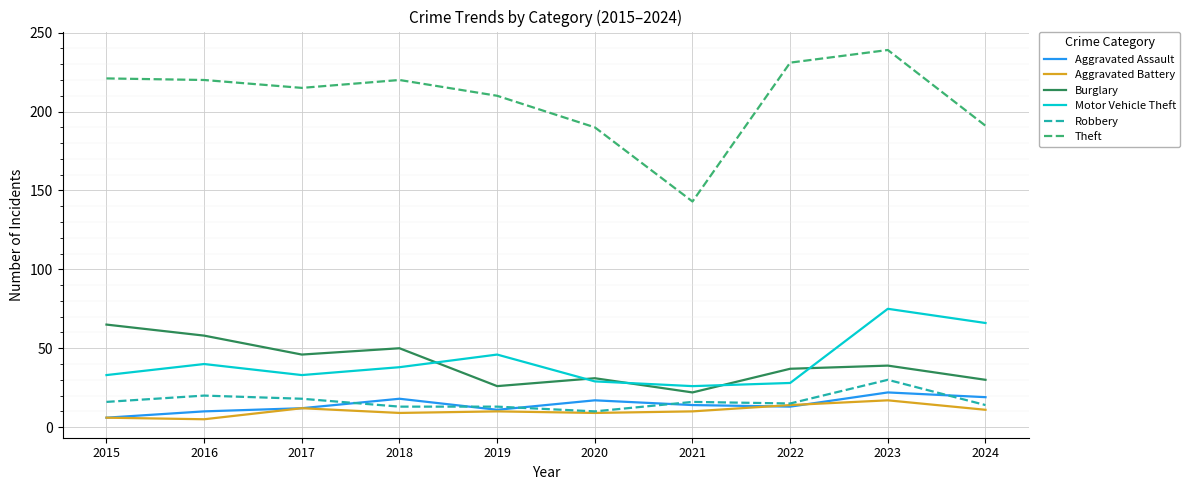

What is the difference between the Theft values at 2019 and 2015?

11